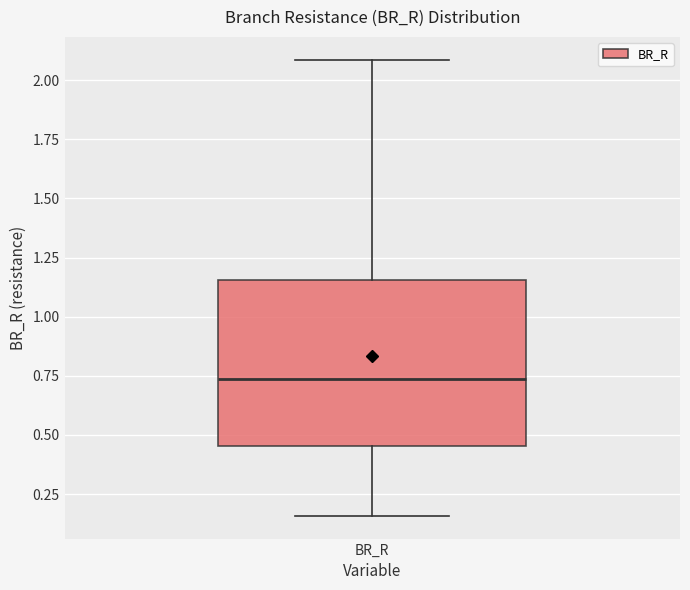

Read this box plot against the y-axis: the position of the median line, the range covered by the box, and the ends of both whiskers. The values are not printed on the chart, so give them approximately, as read against the axis.

median 0.75, box 0.45 to 1.15, whiskers 0.15 to 2.10